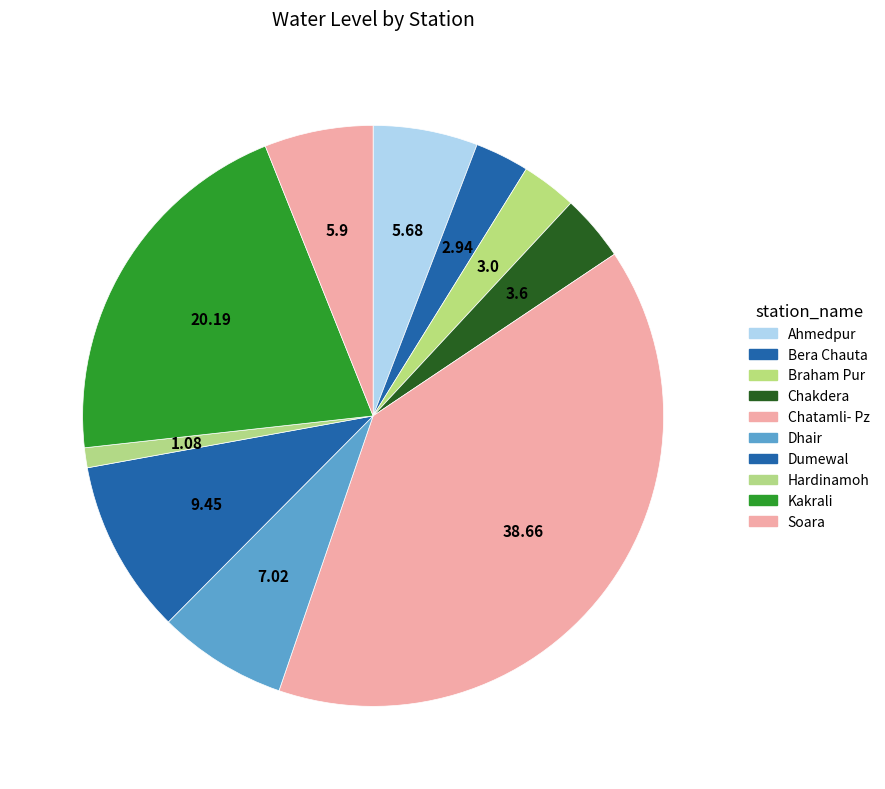

What percentage is NOT represented by Chatamli- Pz?

60.4%